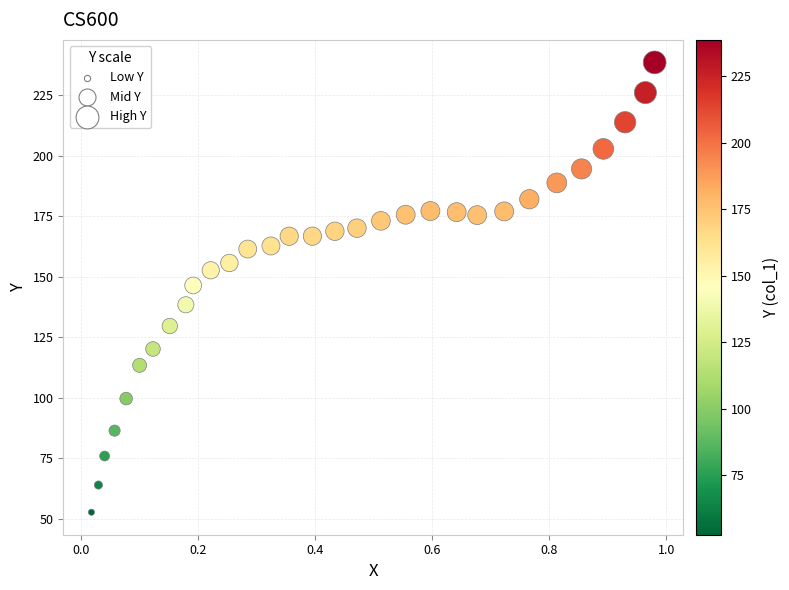

What is the range of X values (max minus min)?

1.0